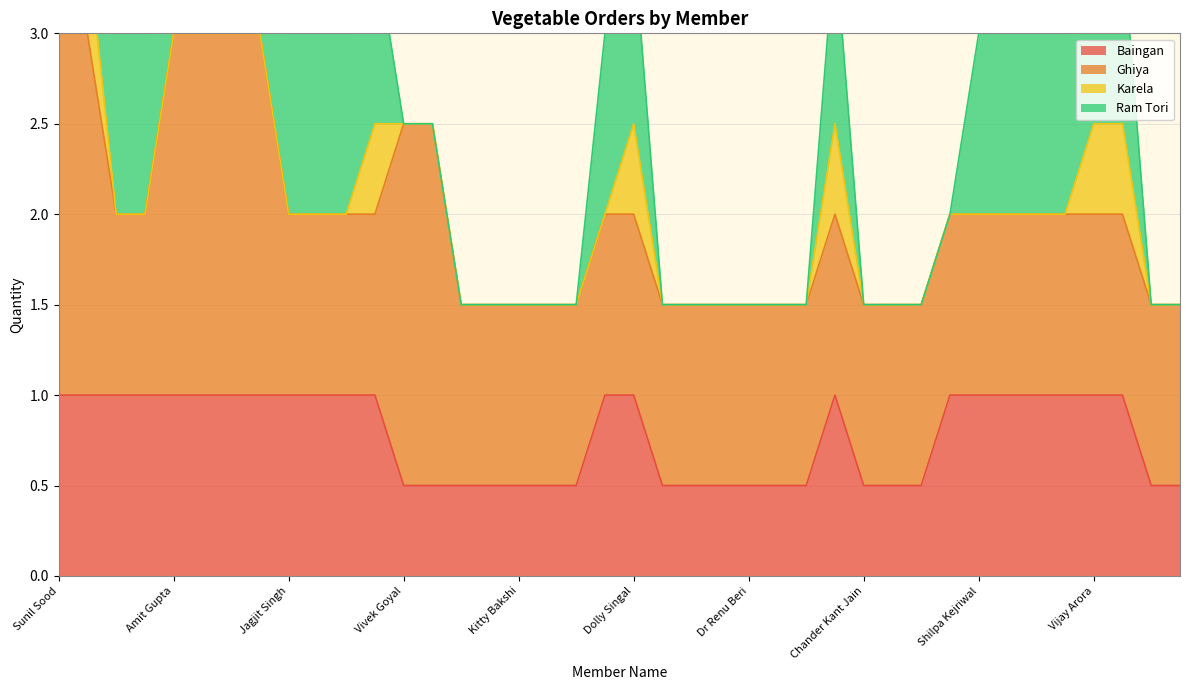

How many data points does each series have?

40